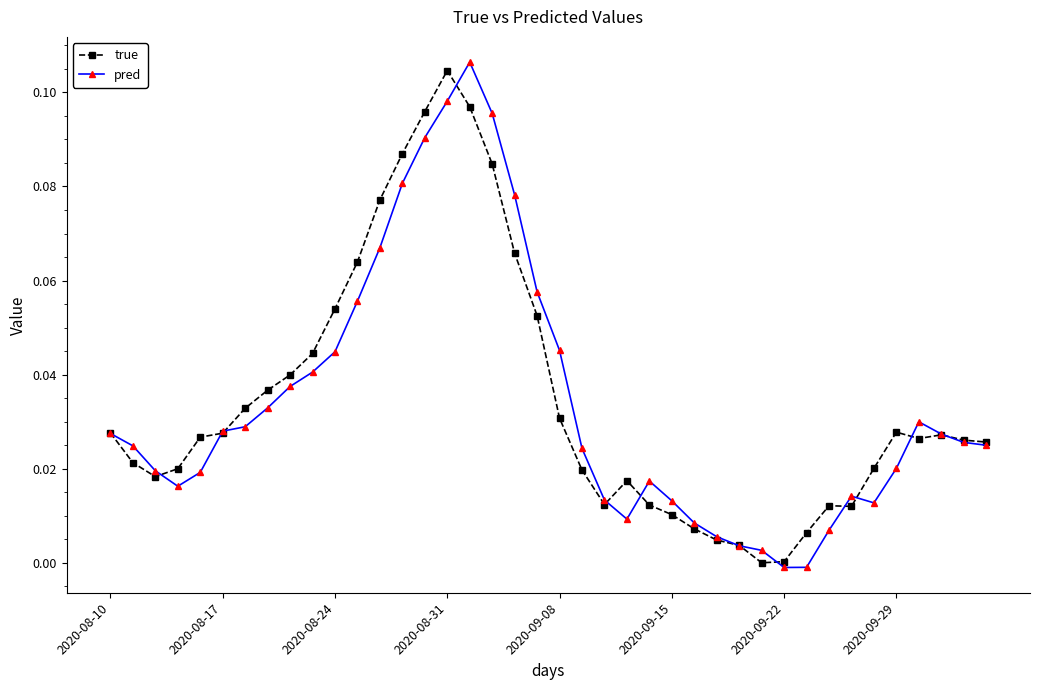

Rank the series by their maximum value, from lowest to highest.

true, pred